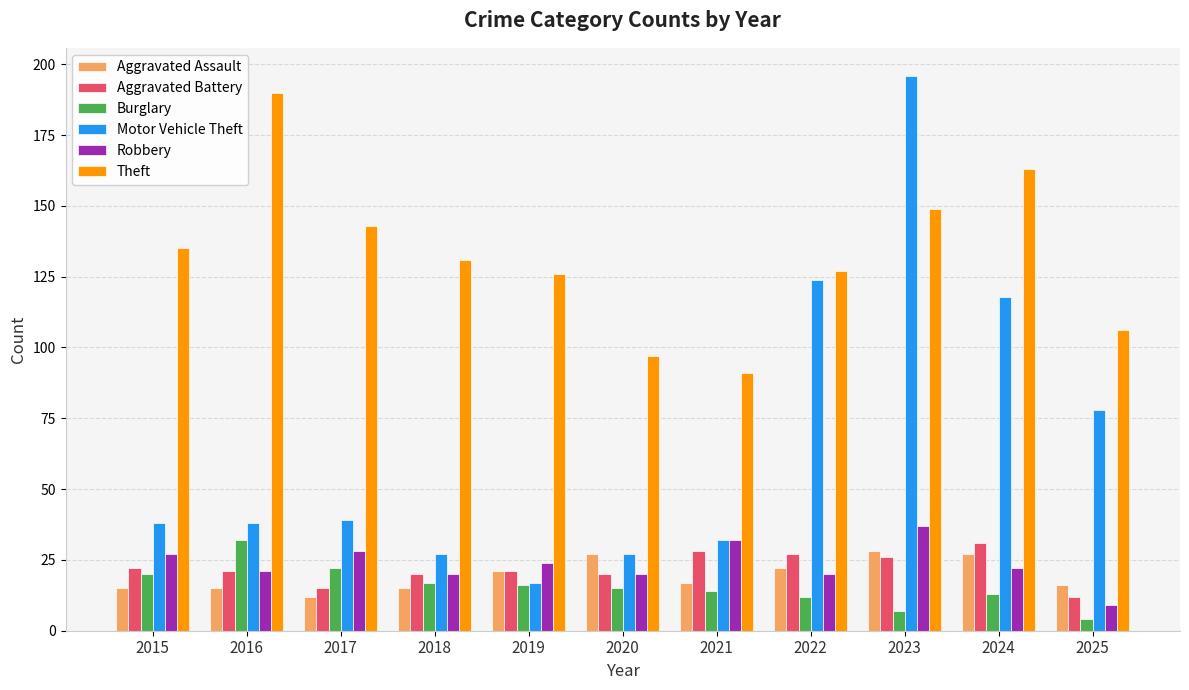

What is the sum of all Aggravated Assault values?

215